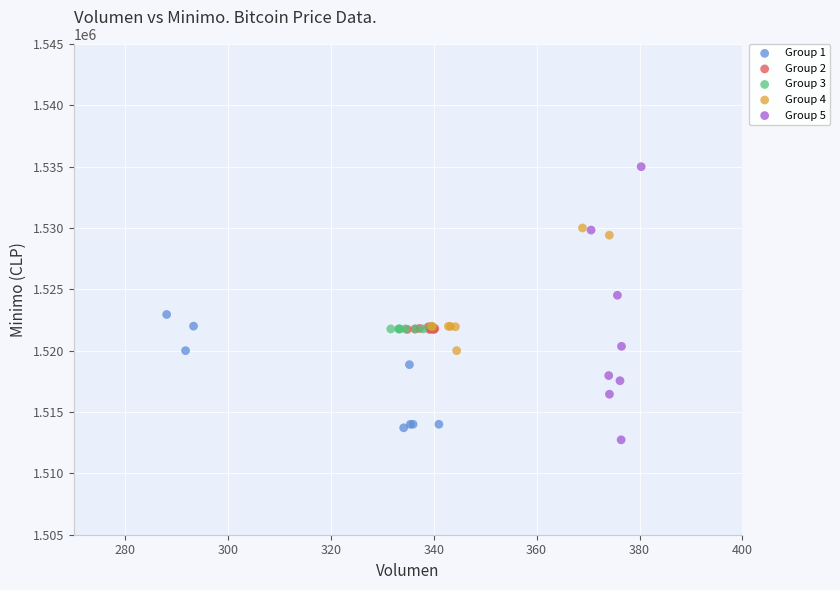

Which series has the largest Y range (max minus min)?

Group 5